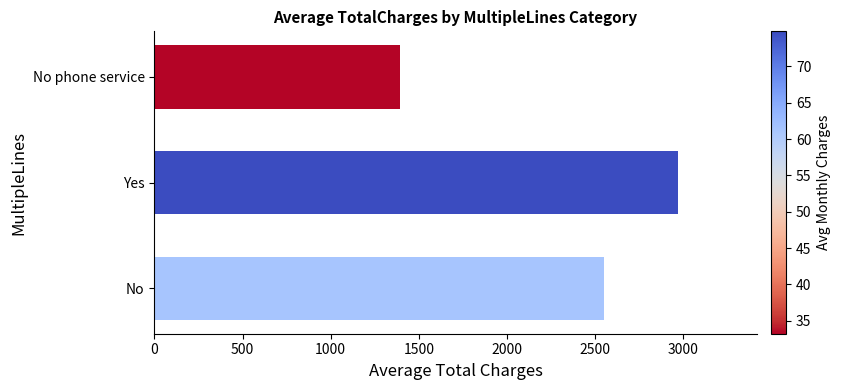

Is it true that the value at No is 2549.7?

True